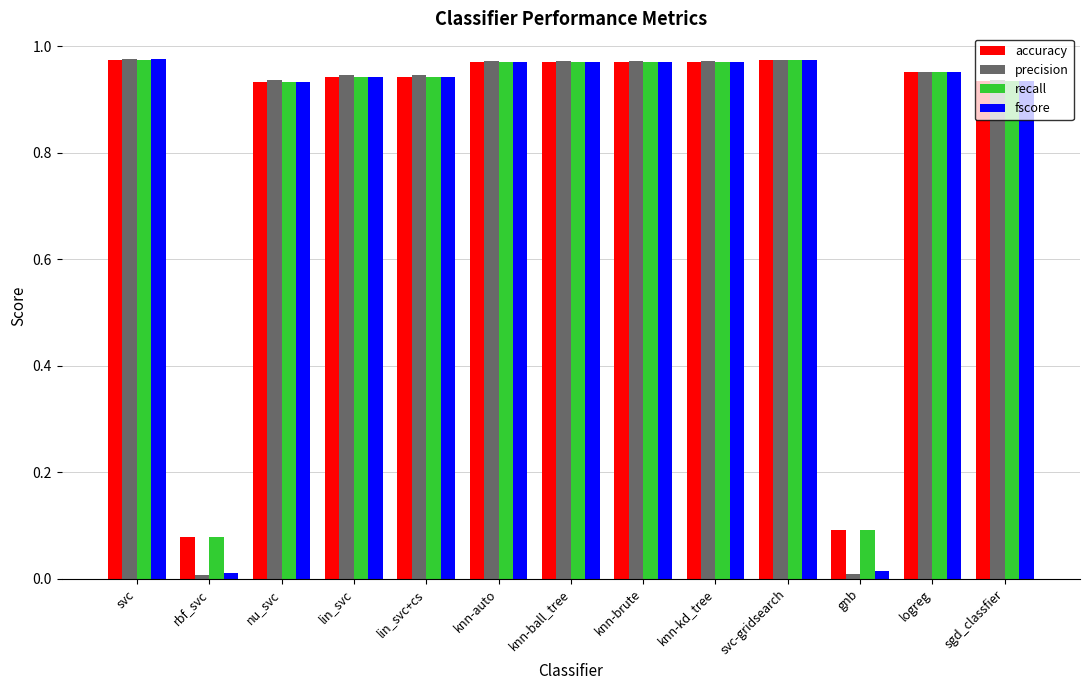

Which series has the widest spread of values?

precision